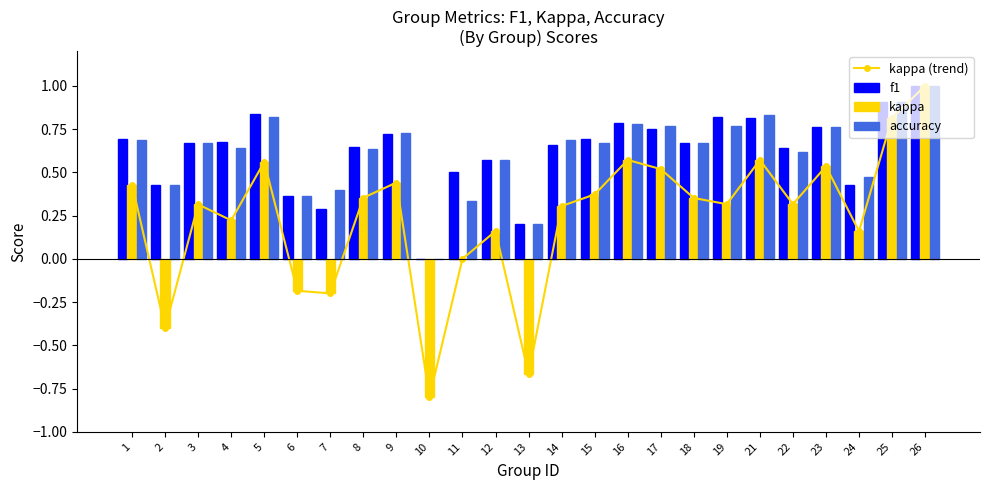

What is the difference between the maximum and minimum values in the kappa (trend) series?

1.8